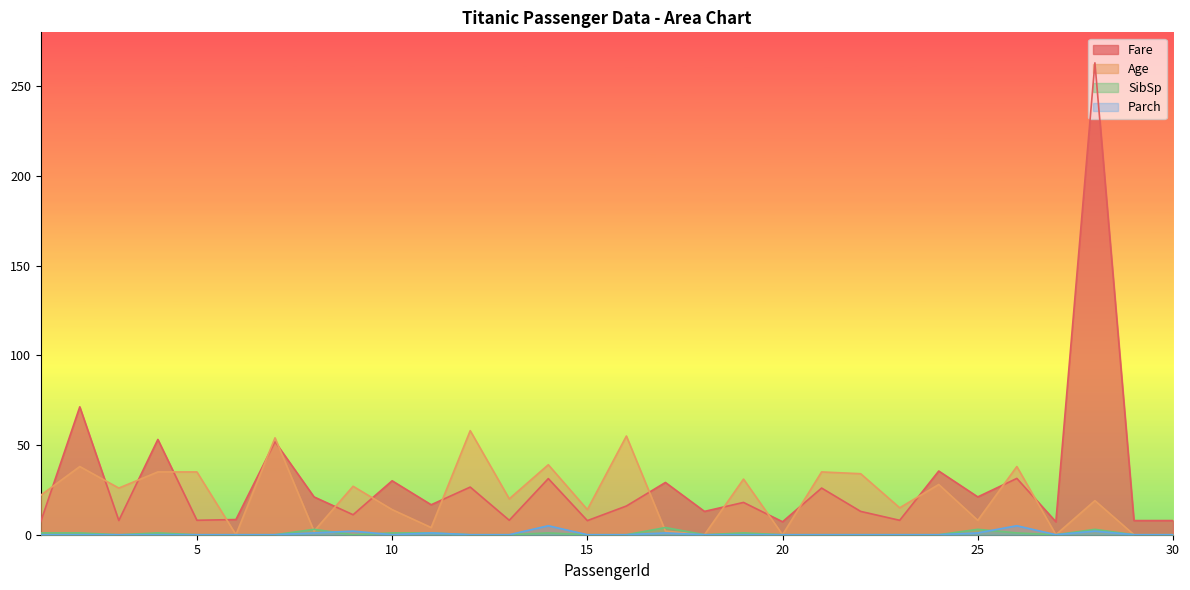

At which category does Age reach its first local valley?

3